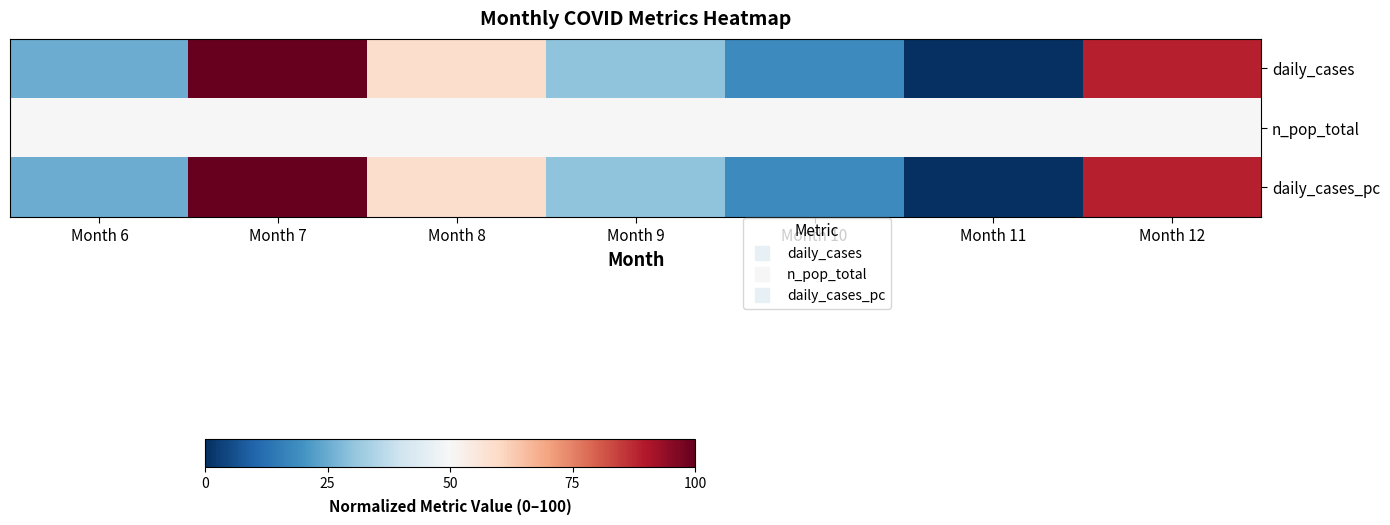

Count the number of categories in the chart.

7